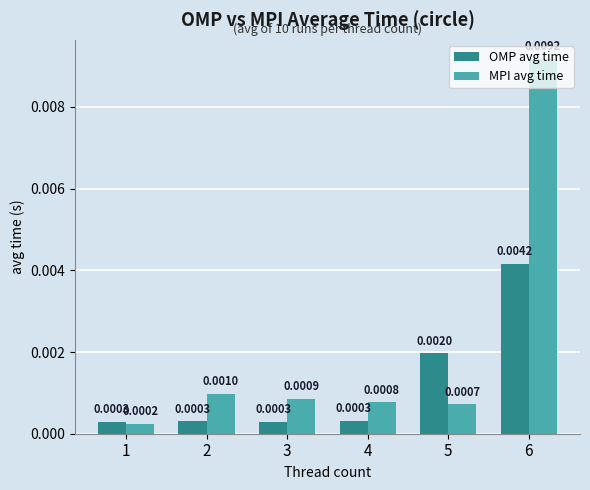

Which series changed the most between 5 and 6?

MPI avg time